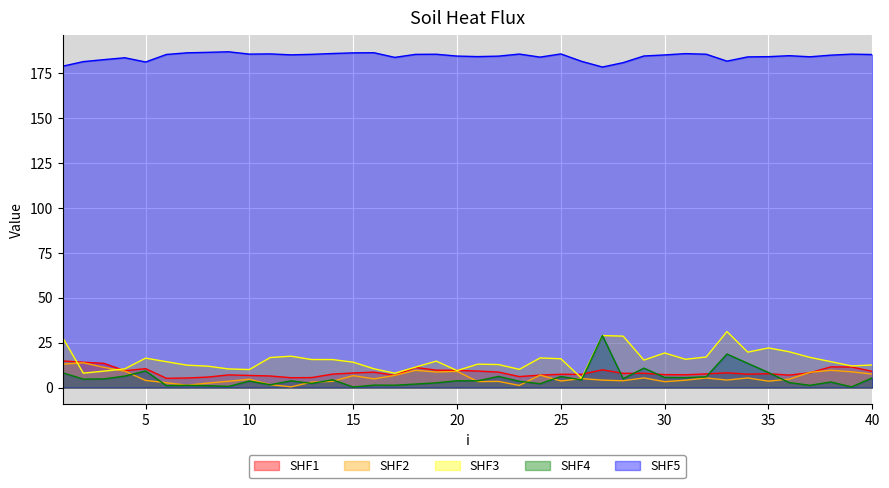

Reading right to left, what are all the values shown in this chart?

lambda.1: 40=9.1	39=11.5	38=11.6	37=8.3	36=7.0	35=7.7	34=7.5	33=8.2	32=7.6	31=7.2	30=7.3	29=8.0	28=8.0	27=9.9	26=7.4	25=7.4	24=7.0	23=6.1	22=8.7	21=9.2	20=9.6	19=9.7	18=11.2	17=6.8	16=8.6	15=8.2	14=7.5	13=5.6	12=5.5	11=6.5	10=6.8	9=7.1	8=5.9	7=5.4	6=5.2	5=10.6	4=9.4	3=13.5	2=14.1	1=14.9
mu.1: 40=7.5	39=8.8	38=9.7	37=8.5	36=4.7	35=3.6	34=5.4	33=4.2	32=5.4	31=4.1	30=3.3	29=5.4	28=3.8	27=4.2	26=5.0	25=3.7	24=7.0	23=1.2	22=3.5	21=3.4	20=9.0	19=8.7	18=9.6	17=6.8	16=4.9	15=6.7	14=3.5	13=3.1	12=0.4	11=1.7	10=4.6	9=3.6	8=2.5	7=1.3	6=2.7	5=4.0	4=9.2	3=11.3	2=13.8	1=13.1
lambda.2: 40=12.6	39=12.1	38=14.5	37=16.8	36=20.0	35=22.1	34=19.8	33=31.2	32=17.1	31=15.8	30=19.3	29=15.3	28=28.7	27=29.0	26=5.2	25=16.1	24=16.5	23=10.2	22=12.8	21=13.1	20=9.5	19=14.8	18=11.4	17=8.0	16=10.5	15=14.2	14=15.6	13=15.6	12=17.5	11=16.7	10=10.1	9=10.4	8=11.9	7=12.5	6=14.4	5=16.4	4=10.5	3=9.2	2=8.1	1=28.0
mu.2: 40=5.4	39=0.4	38=3.1	37=1.3	36=2.8	35=8.4	34=13.5	33=18.7	32=6.0	31=5.6	30=5.7	29=10.9	28=5.0	27=29.0	26=4.3	25=6.2	24=2.2	23=3.5	22=6.2	21=3.8	20=3.8	19=2.7	18=2.0	17=1.3	16=1.4	15=0.4	14=4.4	13=2.3	12=3.8	11=1.6	10=3.6	9=0.7	8=1.1	7=1.3	6=1.1	5=9.3	4=6.4	3=4.9	2=4.7	1=8.3
p: 40=185.4	39=185.6	38=185.1	37=184.2	36=184.8	35=184.2	34=184.1	33=181.7	32=185.6	31=185.9	30=185.2	29=184.6	28=180.9	27=178.5	26=181.6	25=185.8	24=184.0	23=185.7	22=184.5	21=184.3	20=184.6	19=185.6	18=185.5	17=183.8	16=186.4	15=186.4	14=186.0	13=185.5	12=185.2	11=185.8	10=185.7	9=187.0	8=186.7	7=186.4	6=185.5	5=181.3	4=183.6	3=182.6	2=181.5	1=178.9